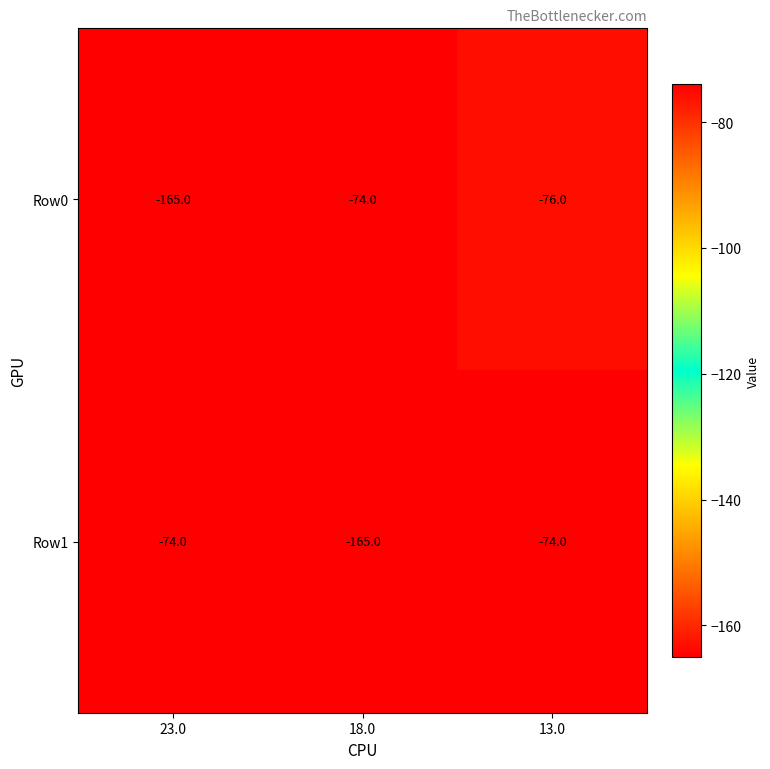

At which category is the sum across all series the highest?

13.0